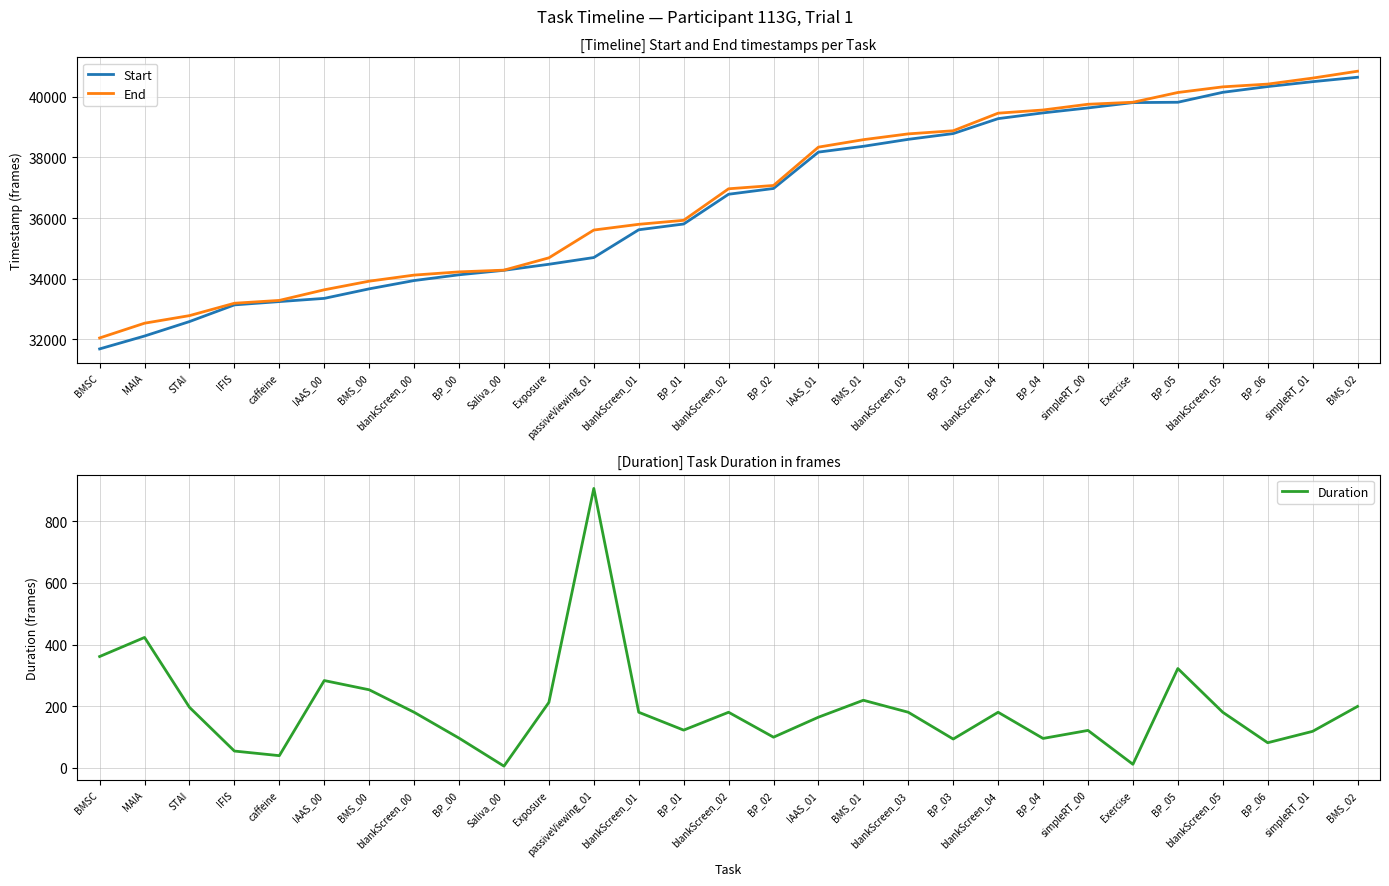

Is this an area chart (filled region under the line)?

No